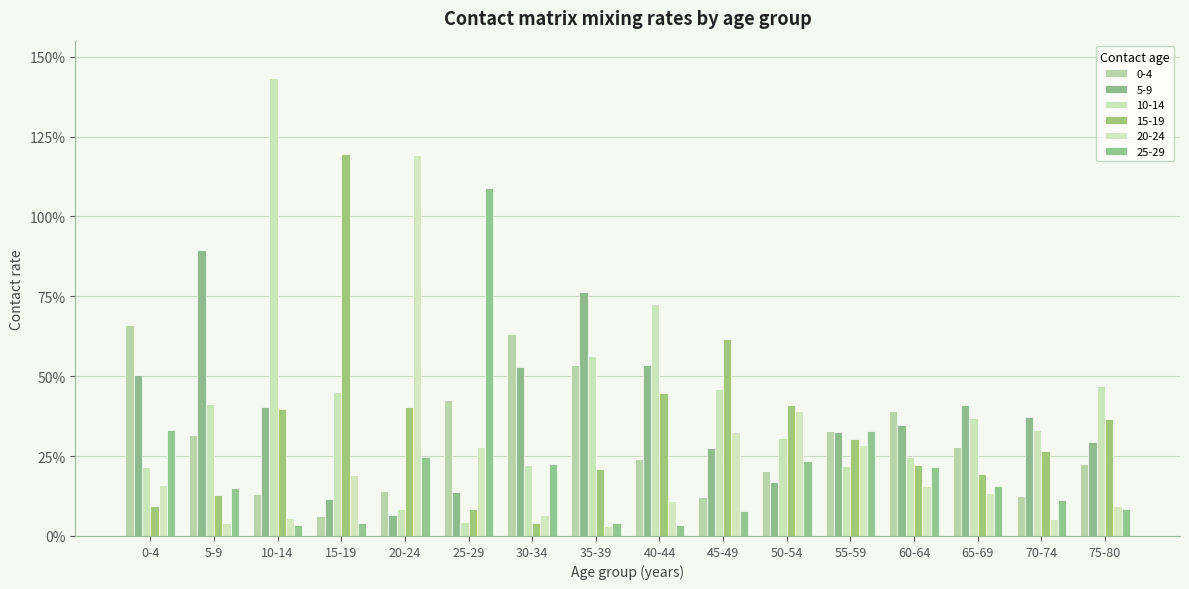

Are the bars horizontal?

No